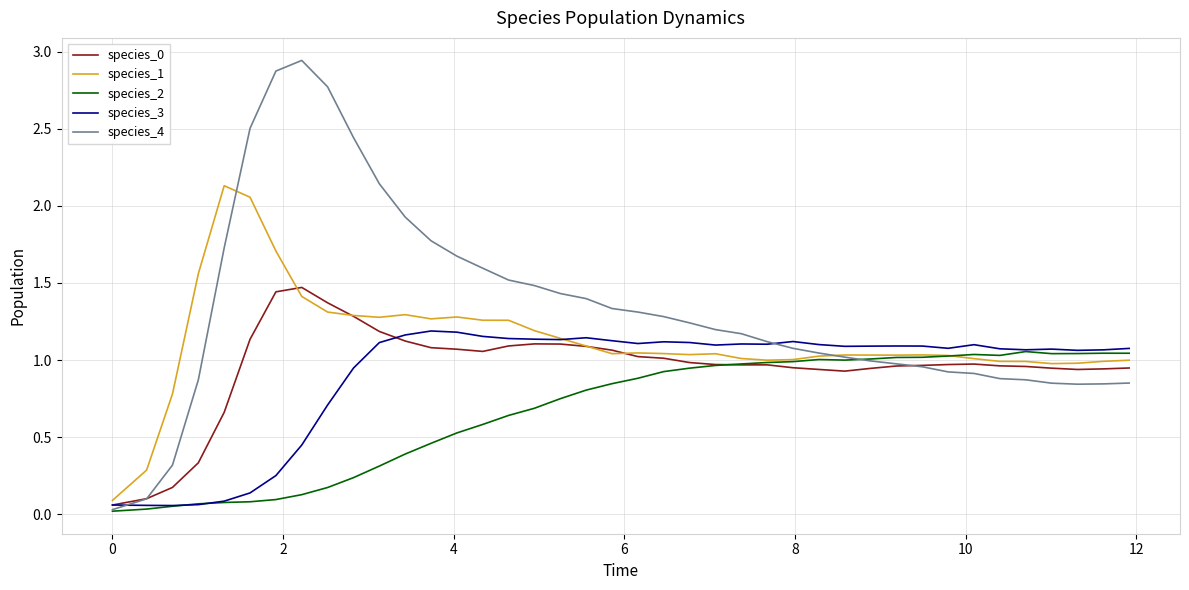

Which series has the largest range (max minus min)?

species_4